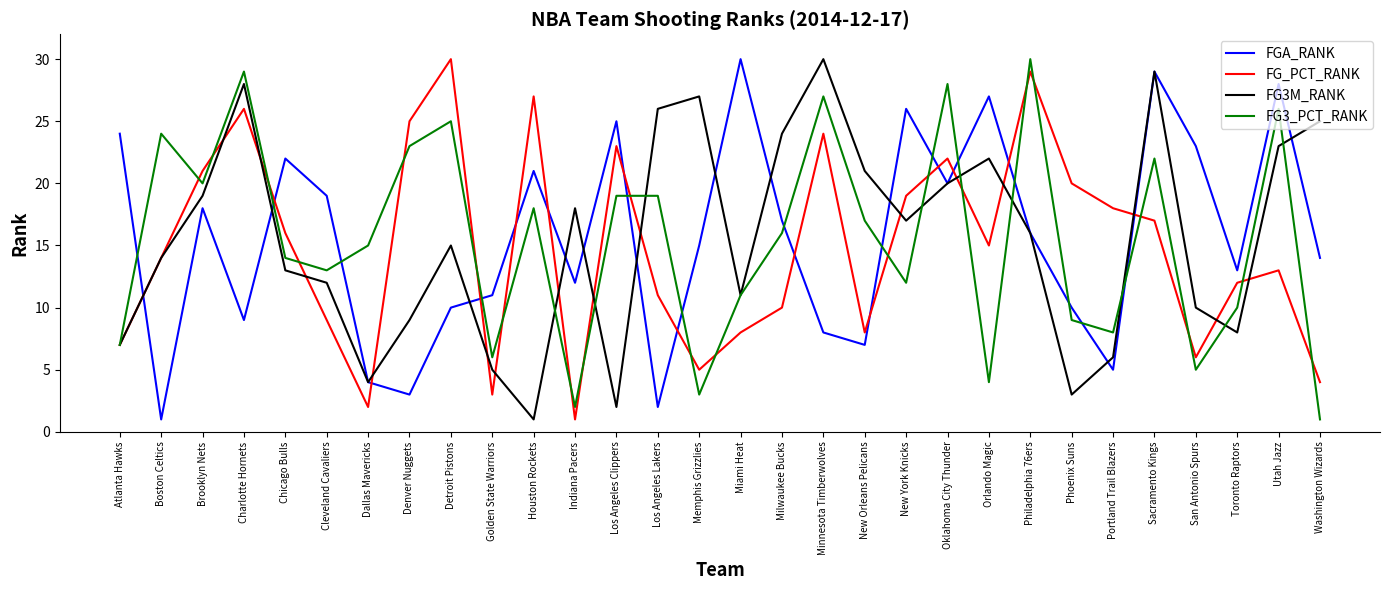

Is the value of FG3_PCT_RANK at Oklahoma City Thunder greater than the value of FG3M_RANK at New Orleans Pelicans?

Yes